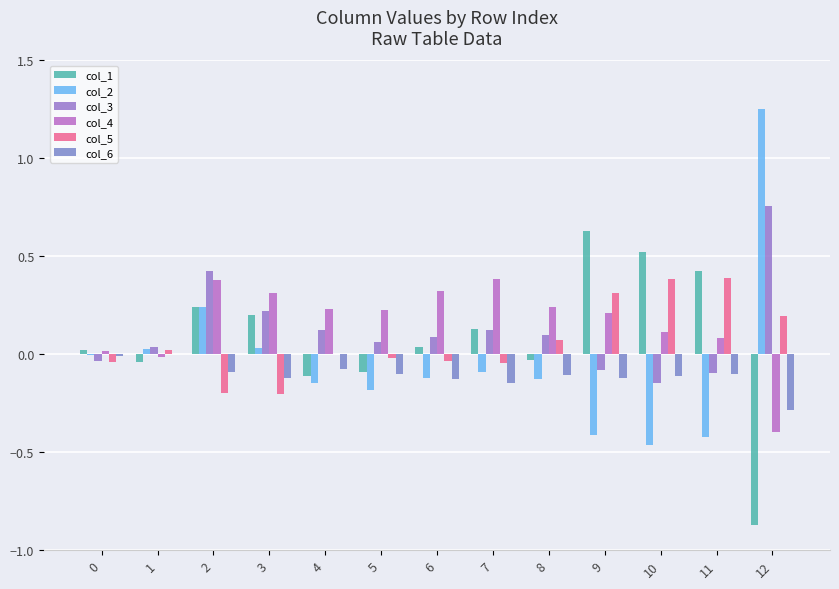

Is it true that col_2 equals -0.1 at 4?

False